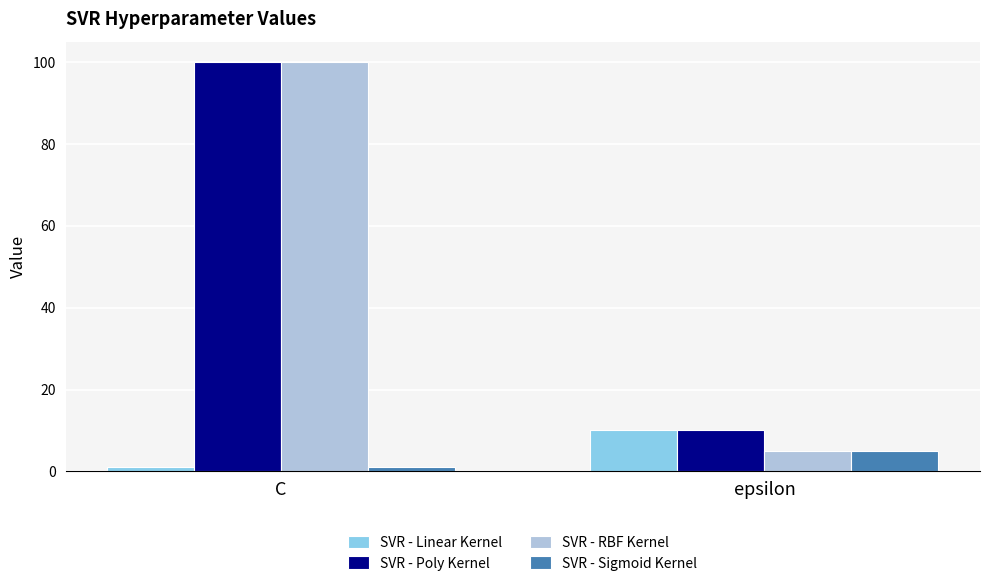

True or false: SVR - Sigmoid Kernel has a value of 9 at epsilon.

False